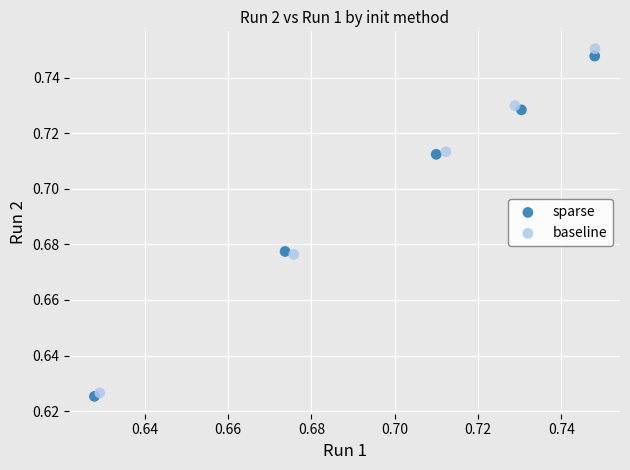

What are all the series names shown in the legend?

sparse, baseline